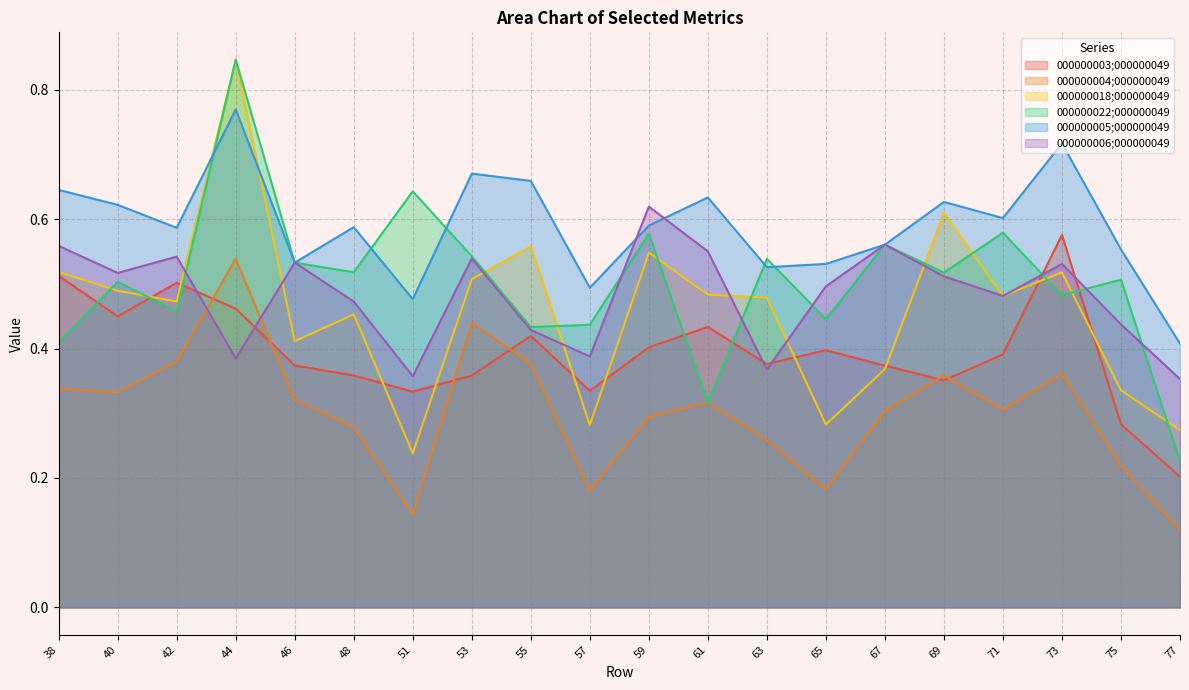

True or false: 000000004;000000049 and 000000005;000000049 cross at least once.

False